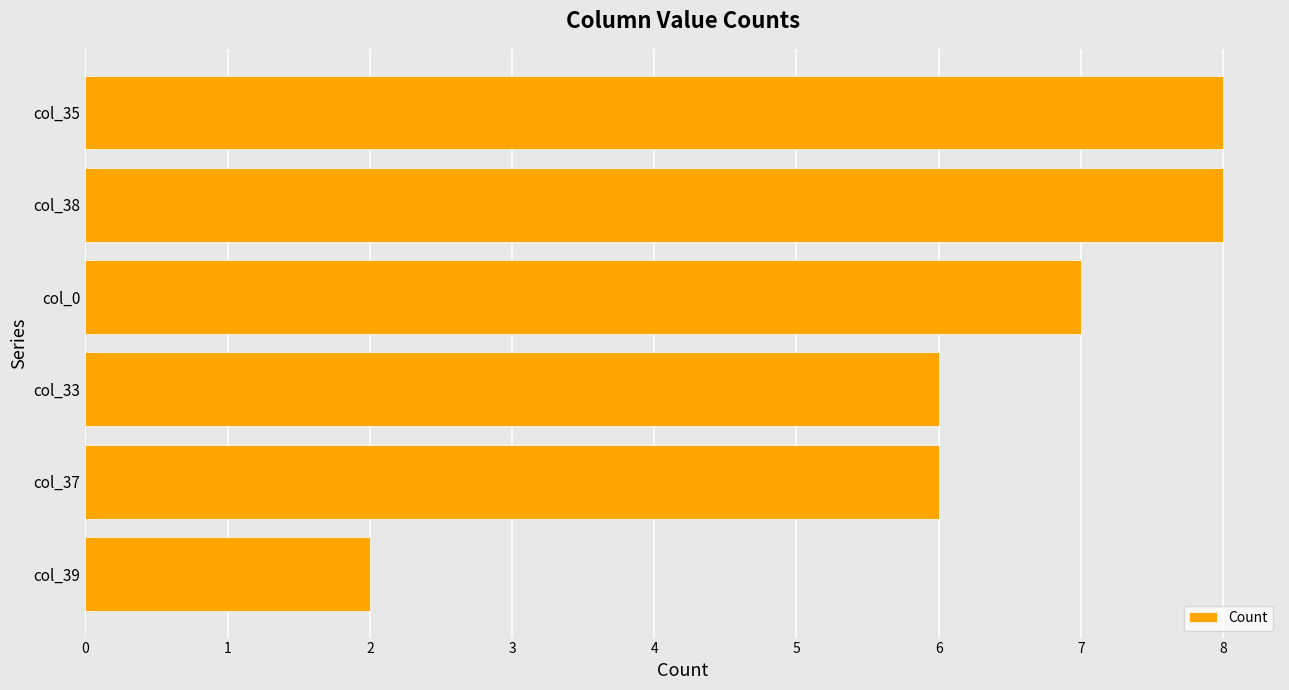

Reading top to bottom, extract all data points from this chart.

col_35=8	col_38=8	col_0=7	col_33=6	col_37=6	col_39=2